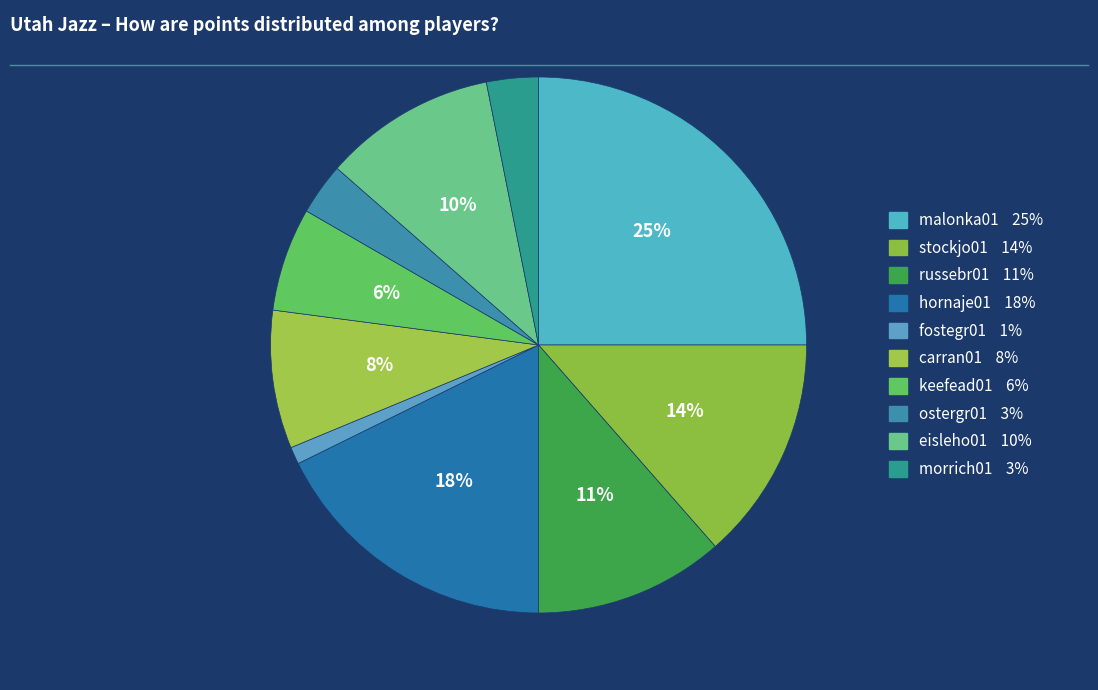

How many segments does this pie chart have?

10